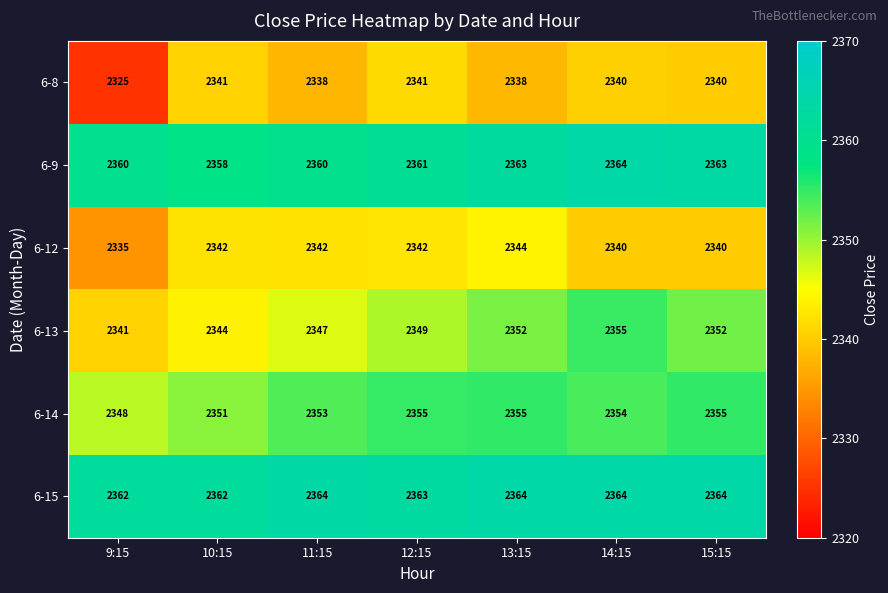

Rank the series at 13:15 from highest to lowest value.

6-15, 6-9, 6-14, 6-13, 6-12, 6-8